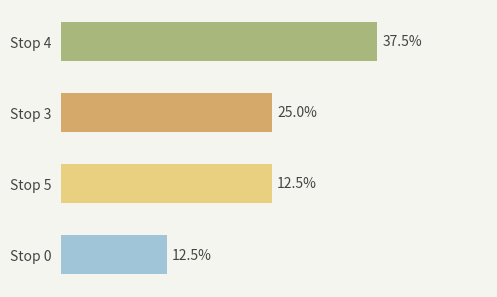

Does the chart contain any negative values?

No